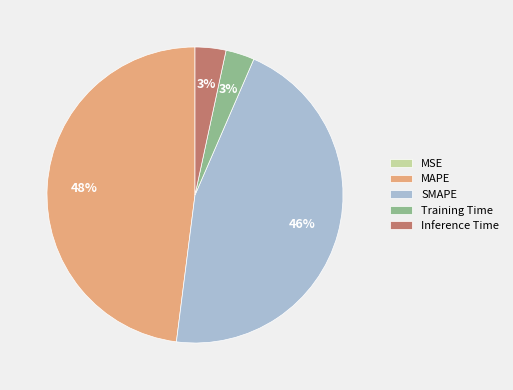

Is the sum of SMAPE and Inference Time greater than half?

No